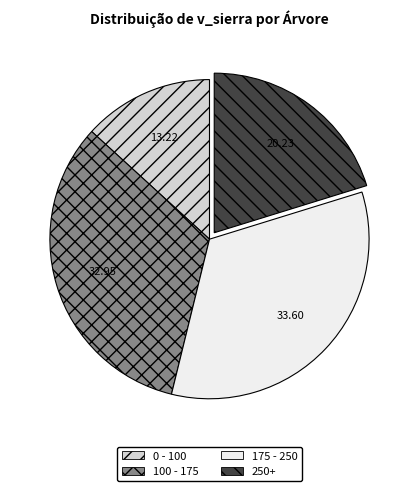

Which slice is the smallest?

0 - 100